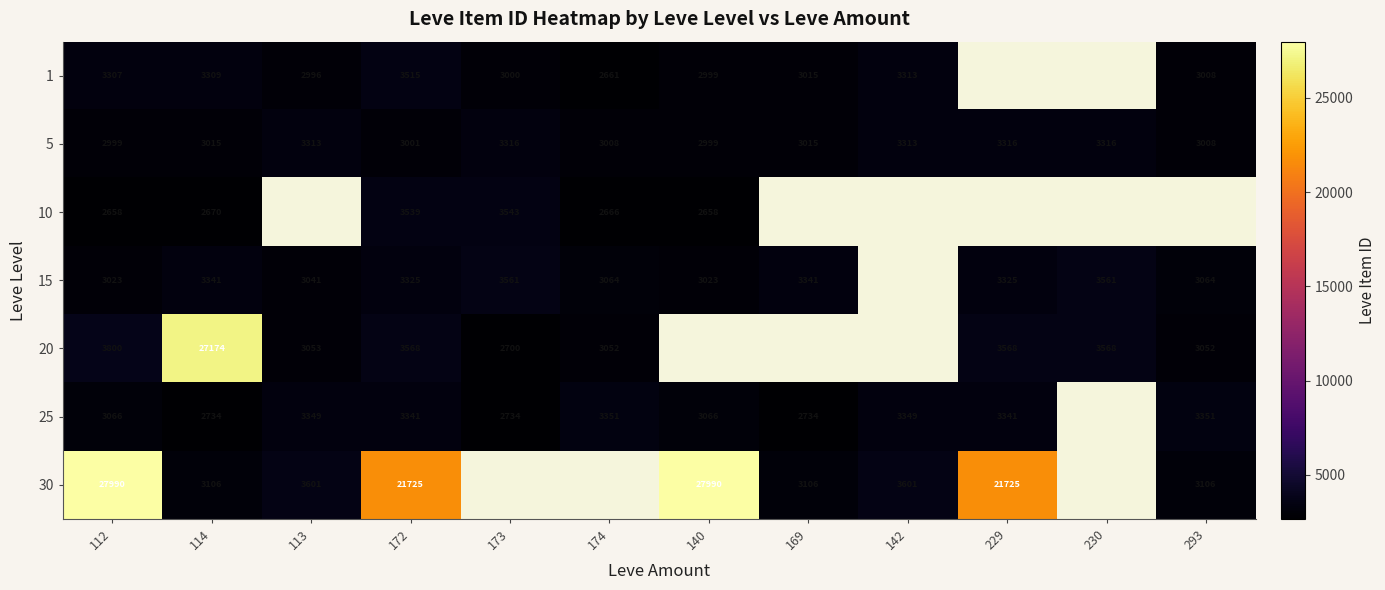

What is the spread (max minus min) of values at 112?

25332